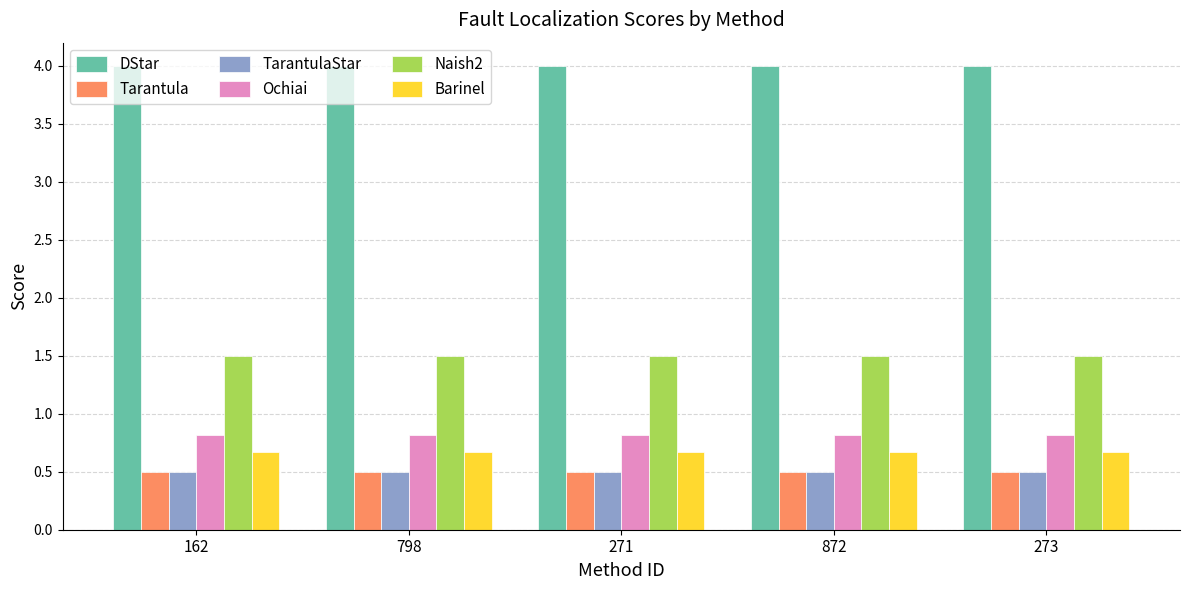

What is the difference between the highest and lowest values at 798?

3.5